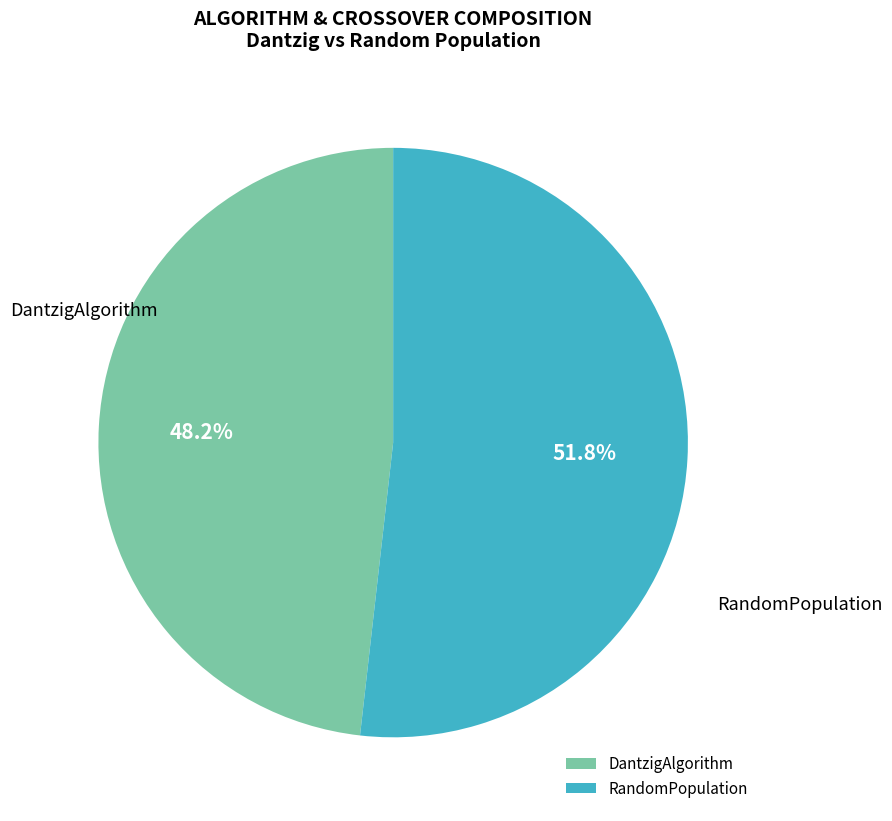

Which slice is the smallest?

DantzigAlgorithm